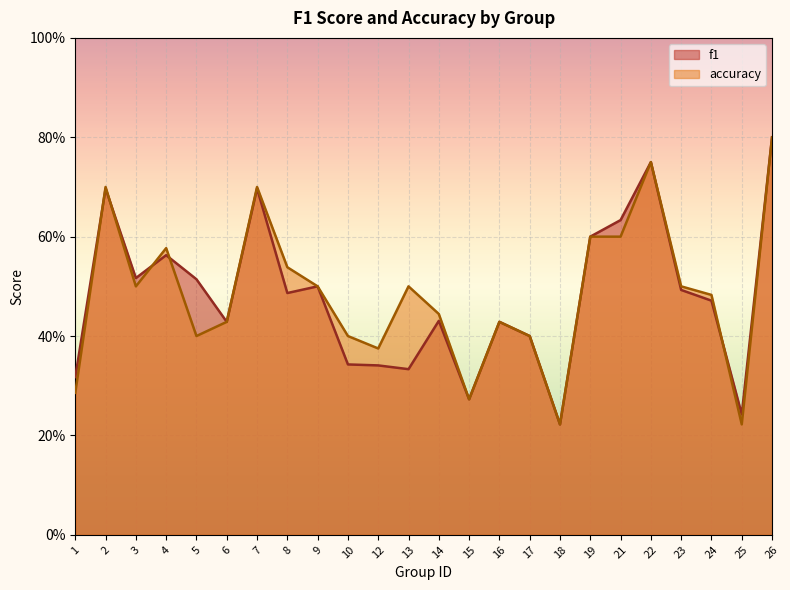

At which category does f1 reach its first local peak?

2